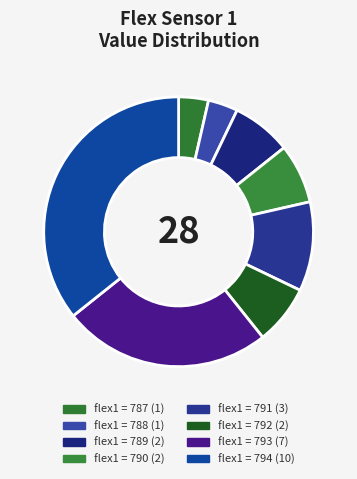

Count the number of slices in the pie.

8